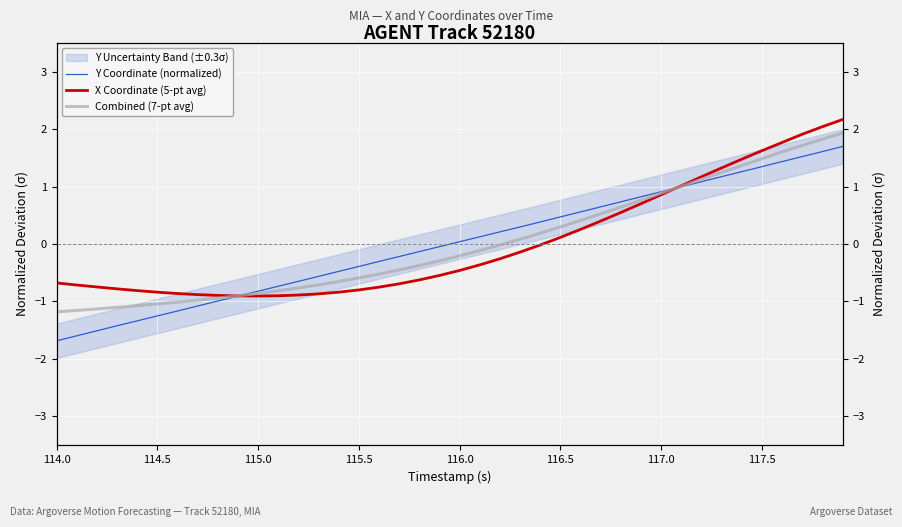

In X Coordinate (5-pt avg), how many points are lower than both neighbors (excluding endpoints)?

1